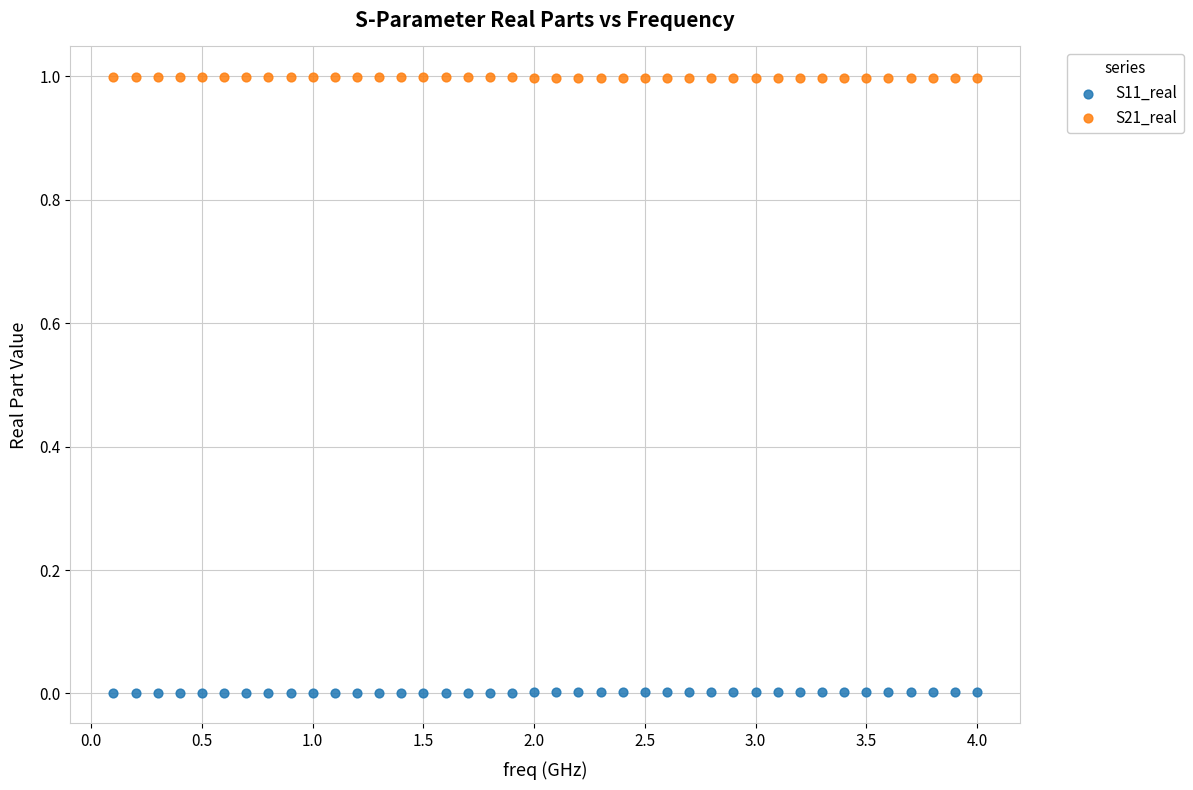

Which series contains the lowest Y value?

S11_real